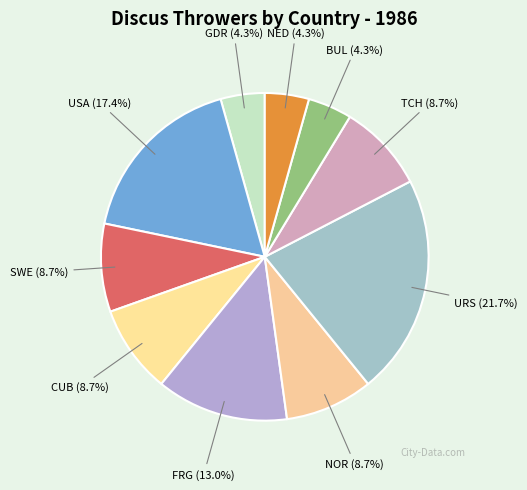

Approximately how many times larger is the value at URS compared to CUB?

2.5